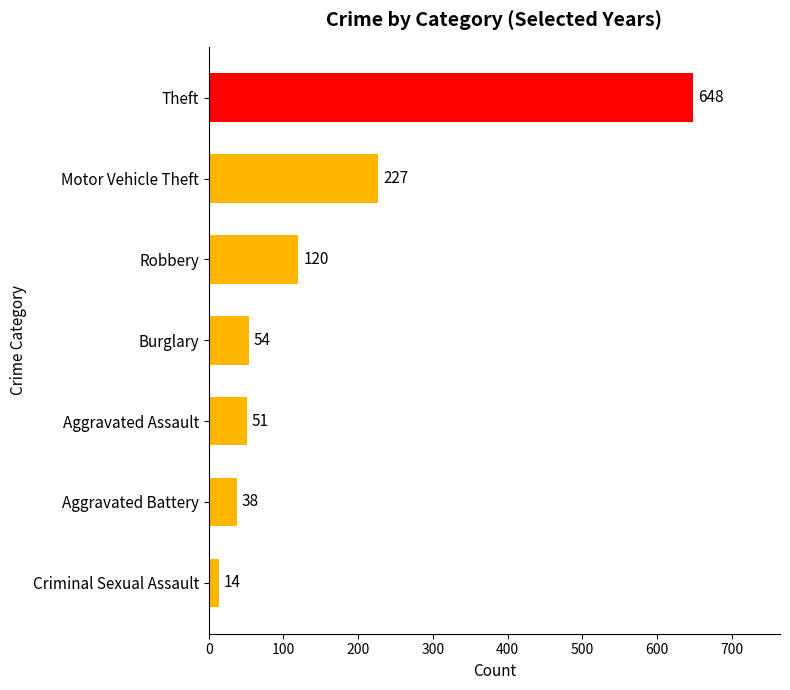

At which label is the value closest to 331?

Motor Vehicle Theft